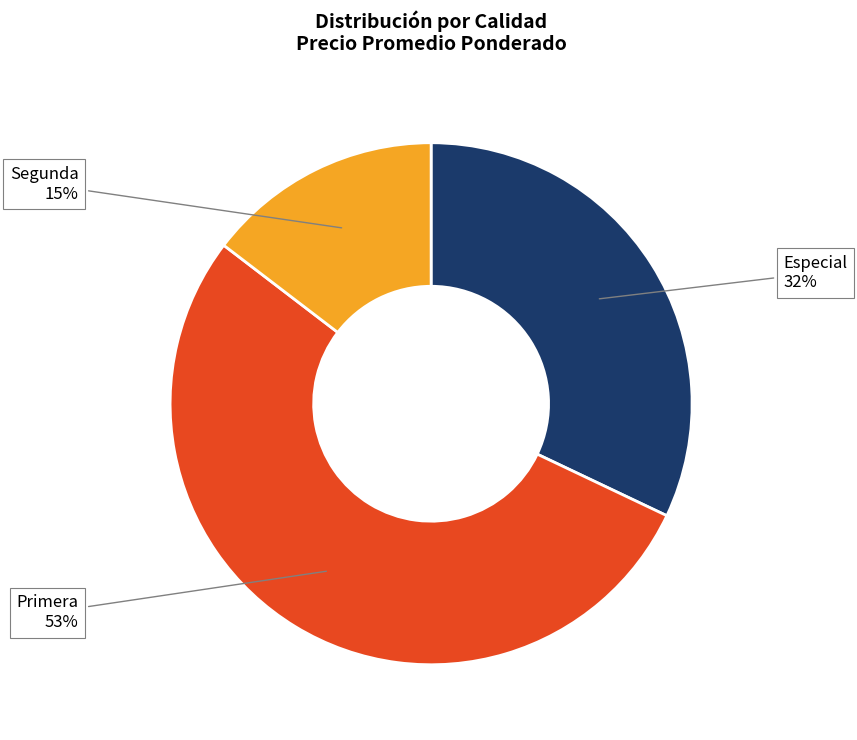

To the nearest percent, what percentage of the pie is Segunda?

15%